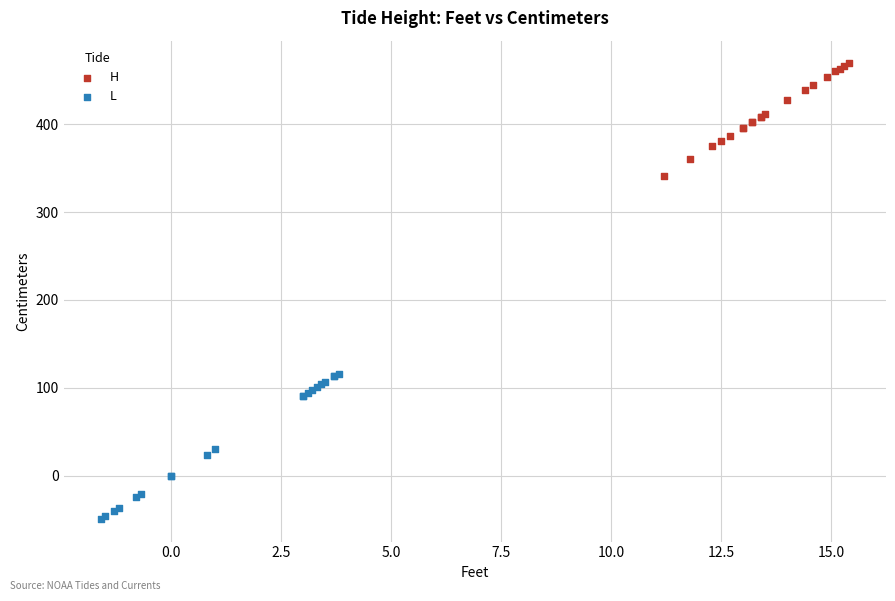

Which series has the widest spread of Y values?

L